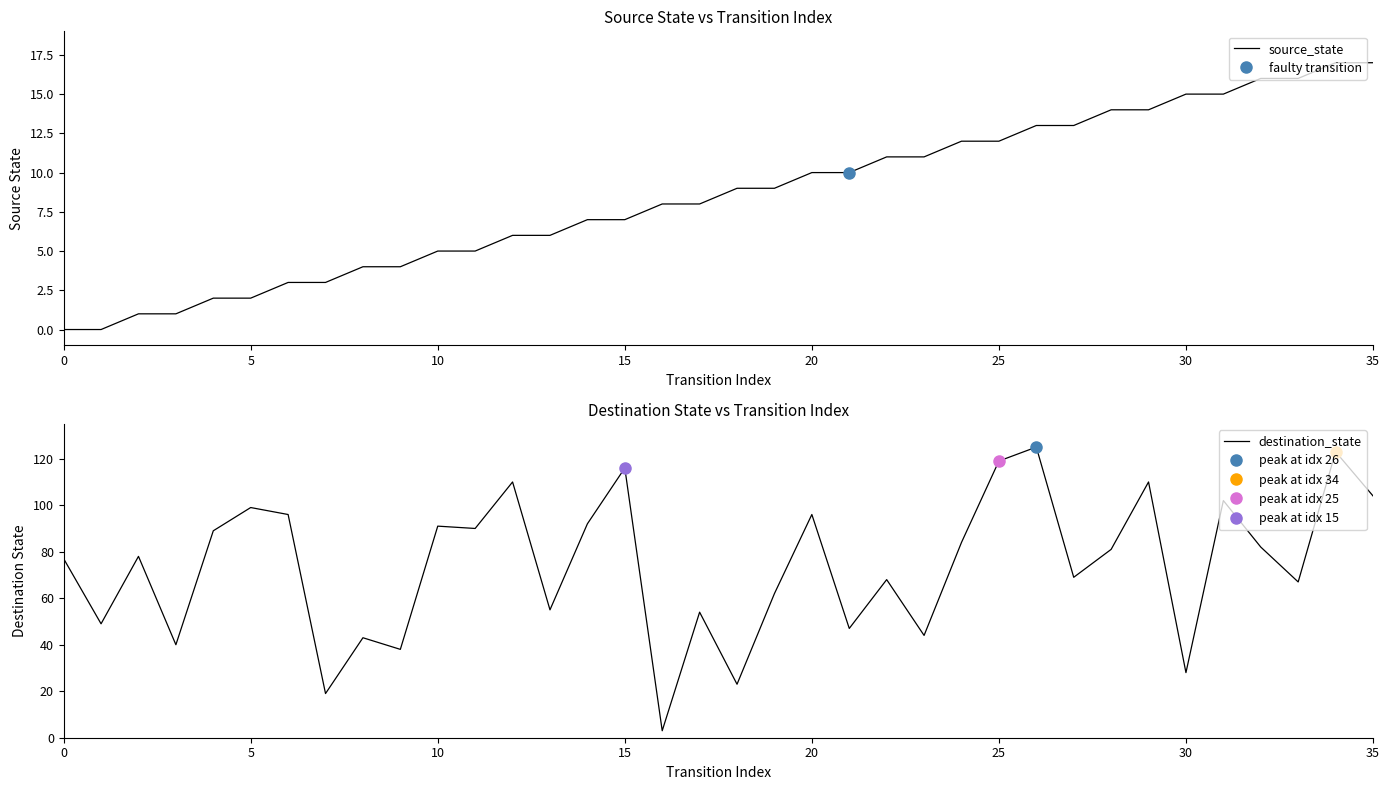

The source_state series shows 6 at 0. True or false?

False